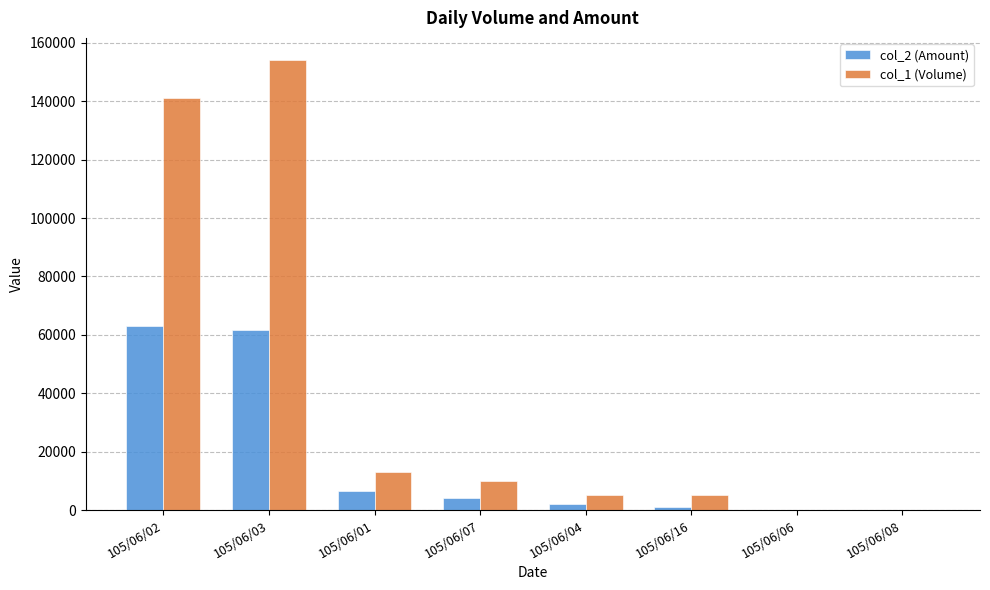

Between 105/06/02 and 105/06/01, which series saw the biggest shift?

col_1 (Volume)